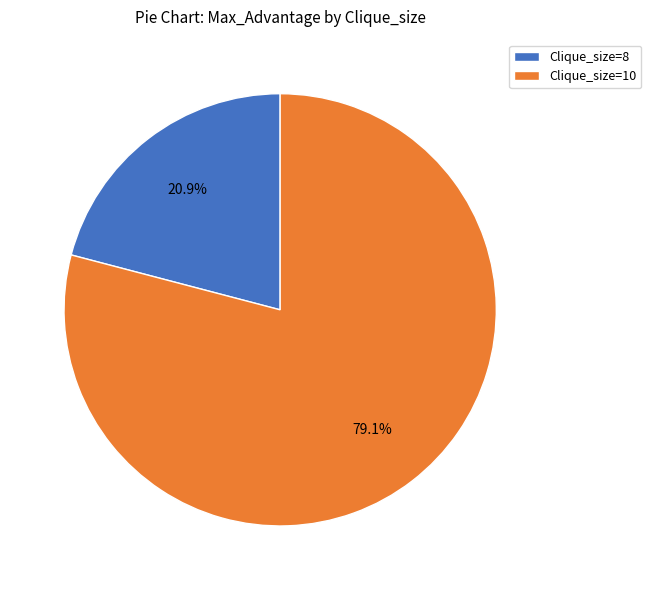

What percentage is the Clique_size=8 slice, to the nearest percent?

21%